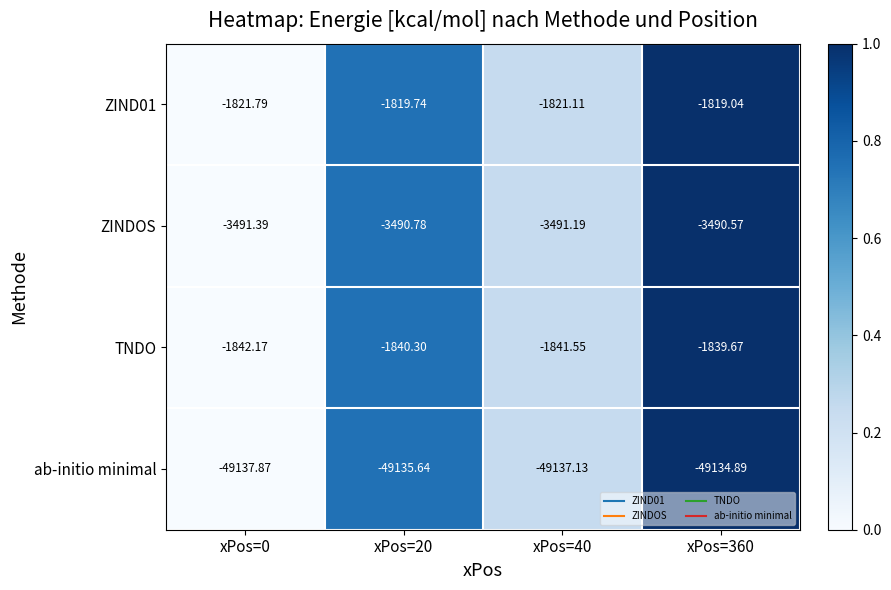

Between xPos=20 and xPos=360, which series saw the biggest shift?

ab-initio minimal